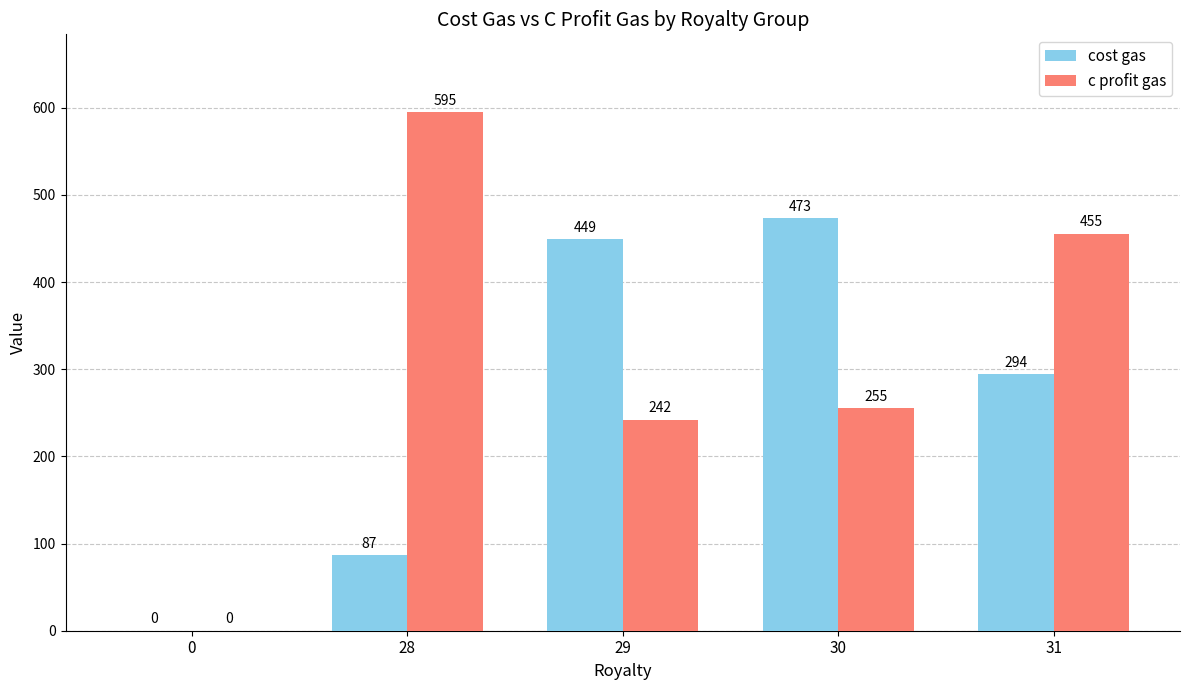

Which series changed the most between 0 and 30?

cost gas